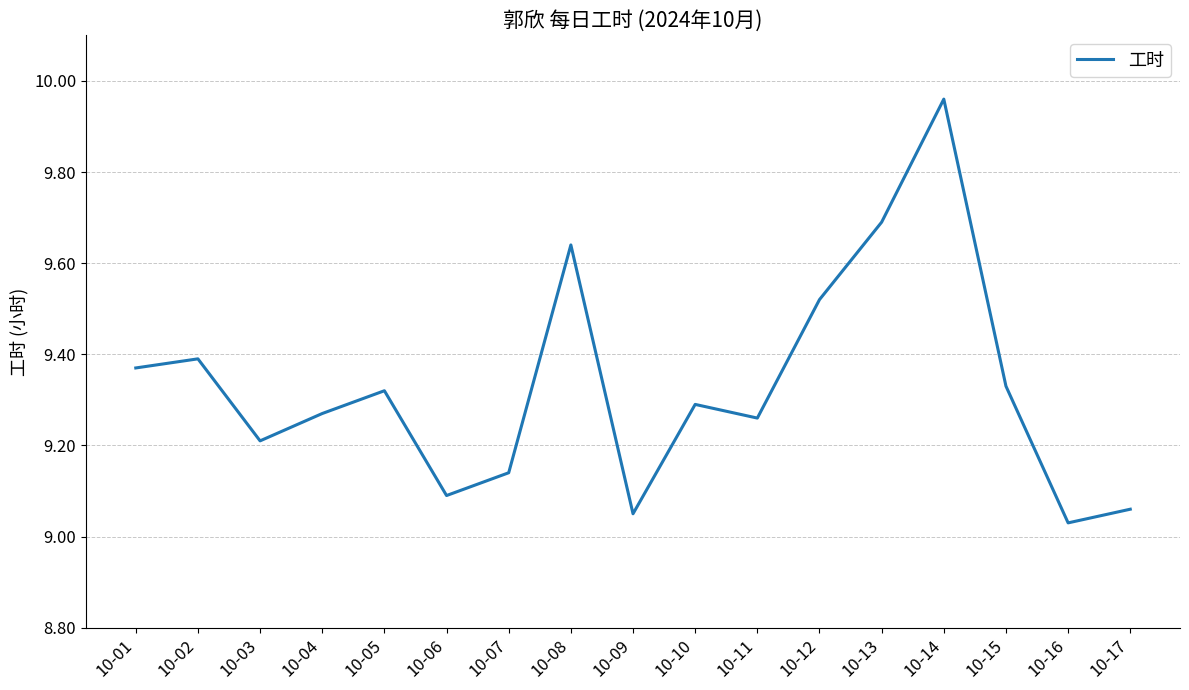

The chart shows a value of 9.7 at 10-13. True or false?

True